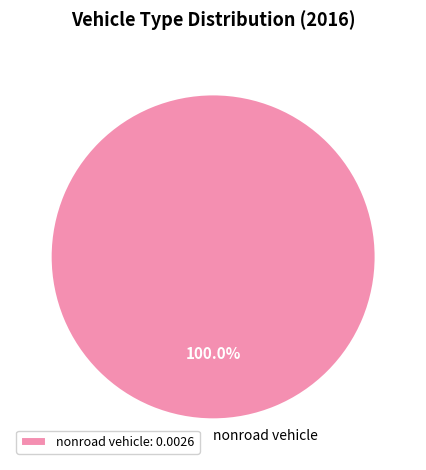

Is there any slice that represents more than half of the pie?

Yes